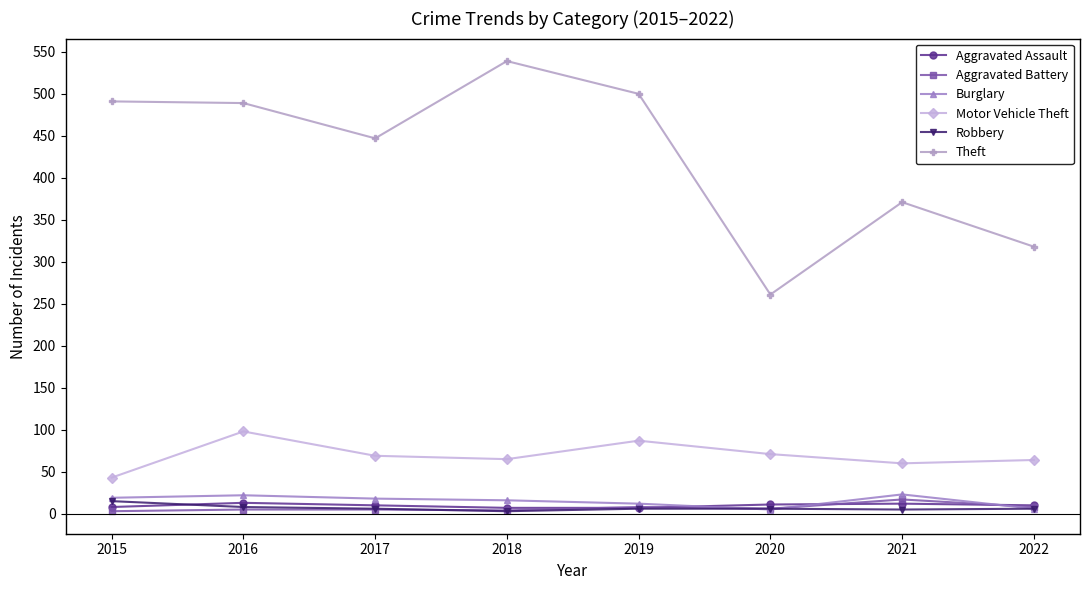

What is the greatest value displayed?

539